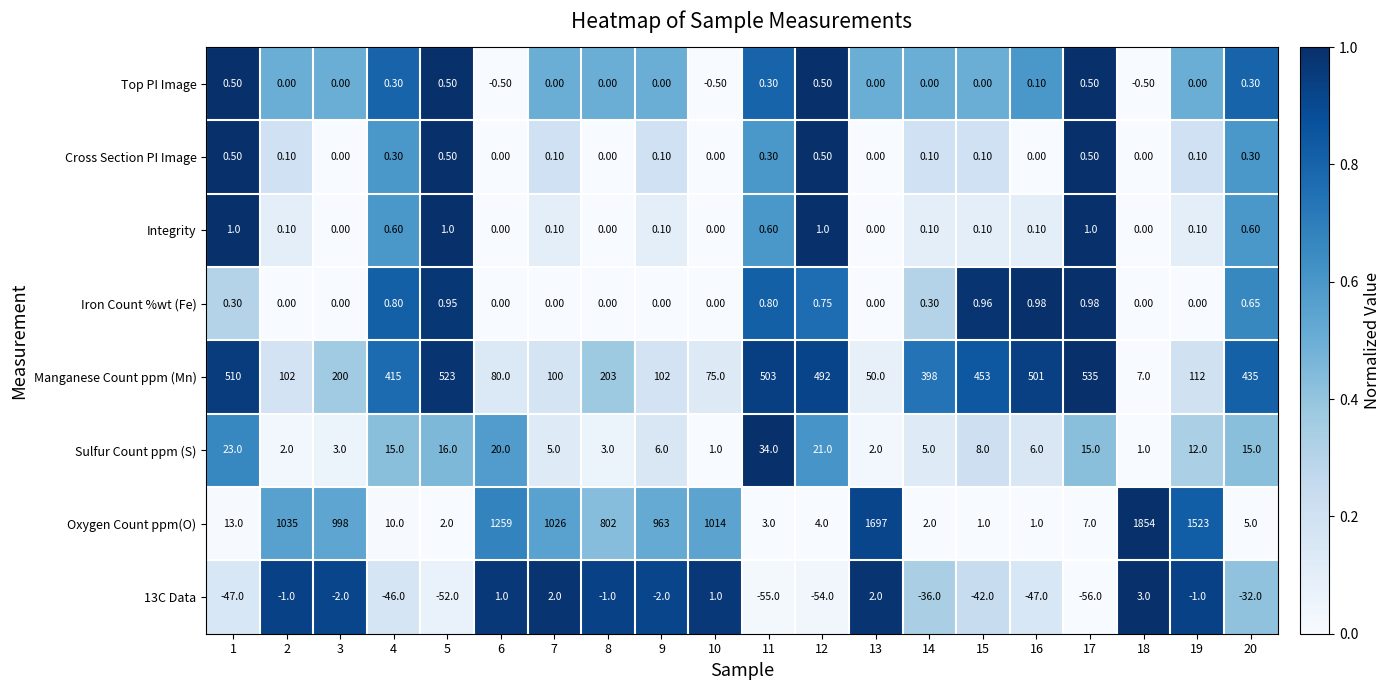

What is the difference between the highest and lowest values at 18?

1854.5